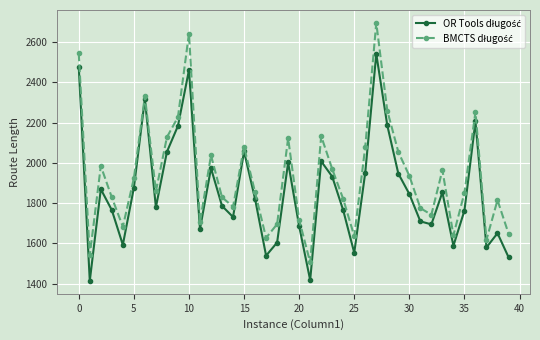

What is the greatest value displayed?

2696.4